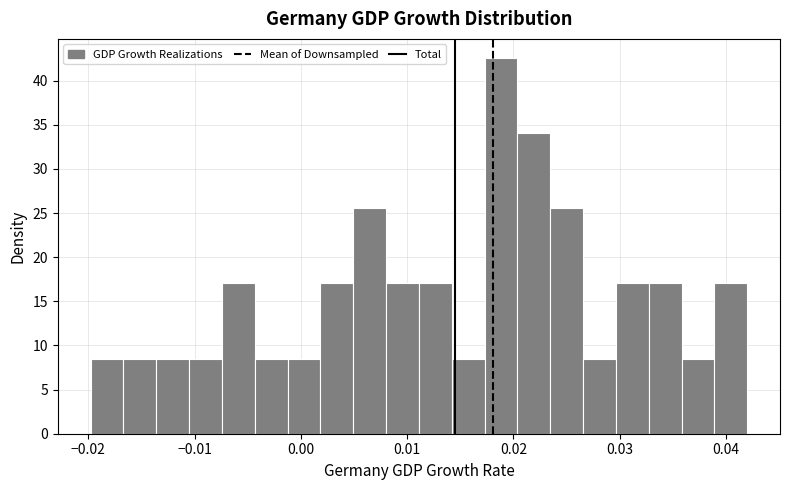

Around what value on the x-axis is the tallest bar? Give the approximate position of its centre, as read against the axis.

0.019